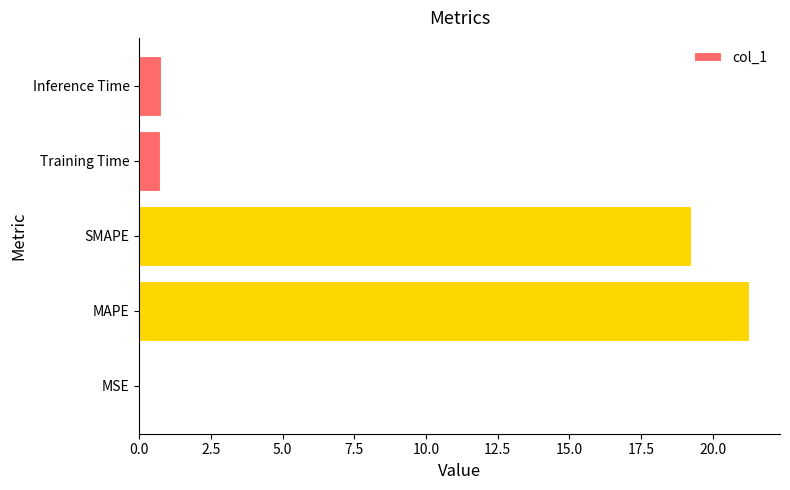

How many series are shown in this chart?

1